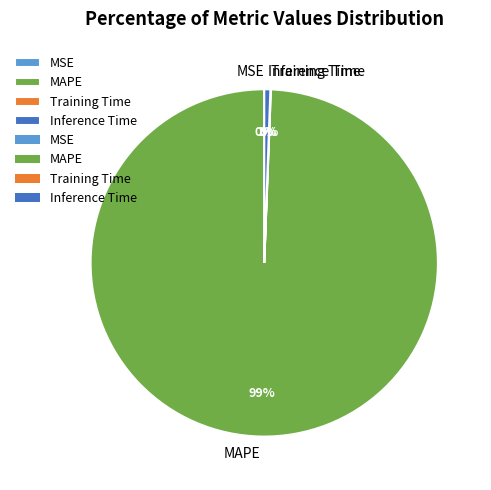

Which slice is the largest?

MAPE